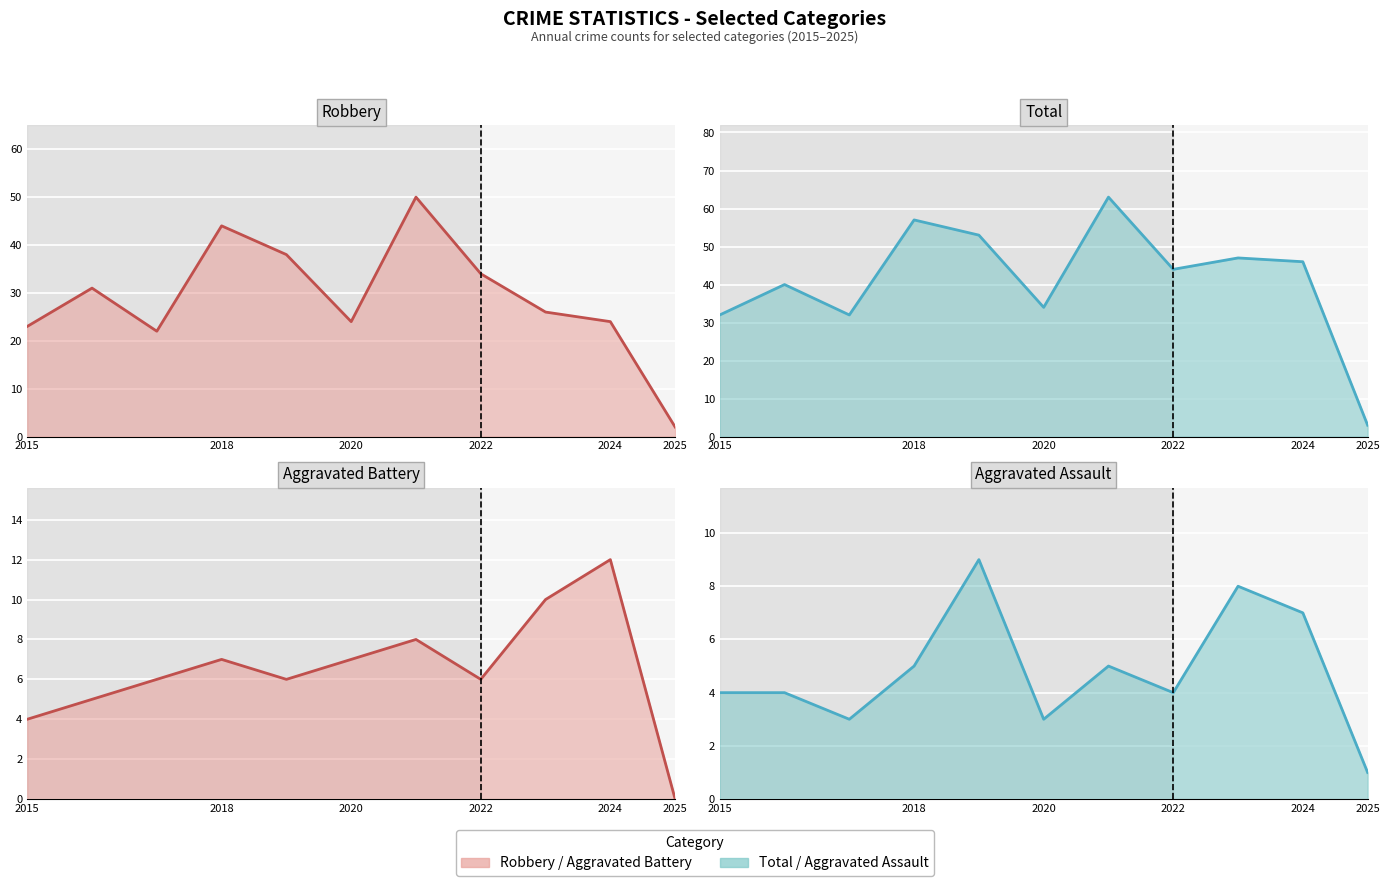

Count the Aggravated Assault line values in the range 3 to 7.

8